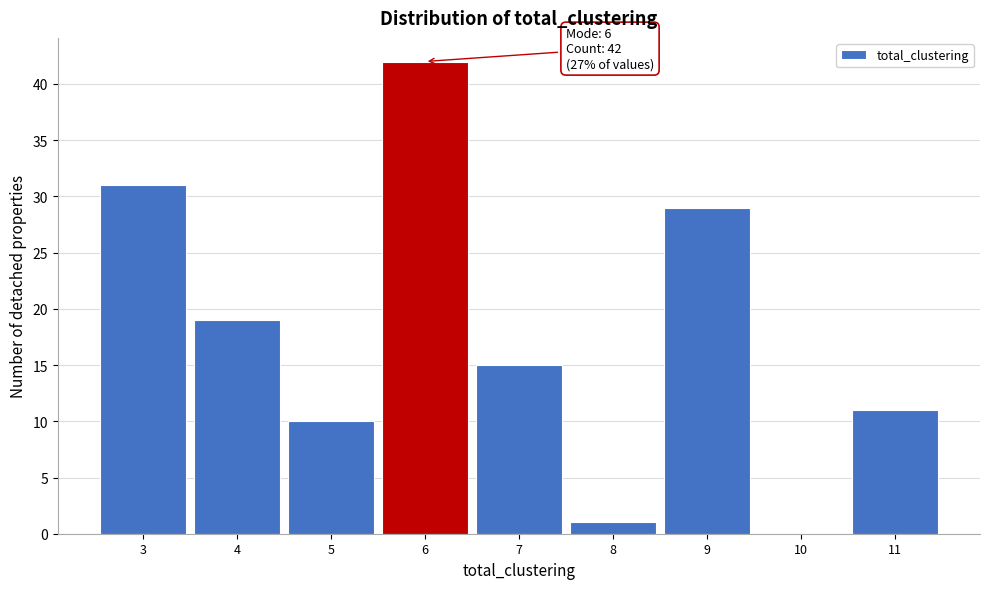

Over which range of the x-axis is the bar tallest?

5.5 to 6.5